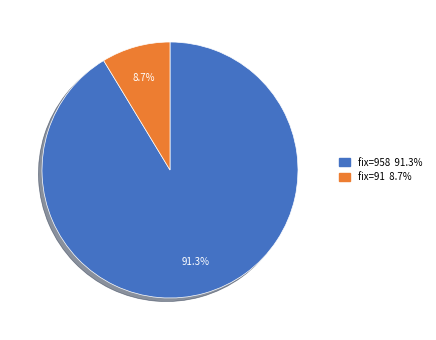

Is there a majority slice in this chart?

Yes